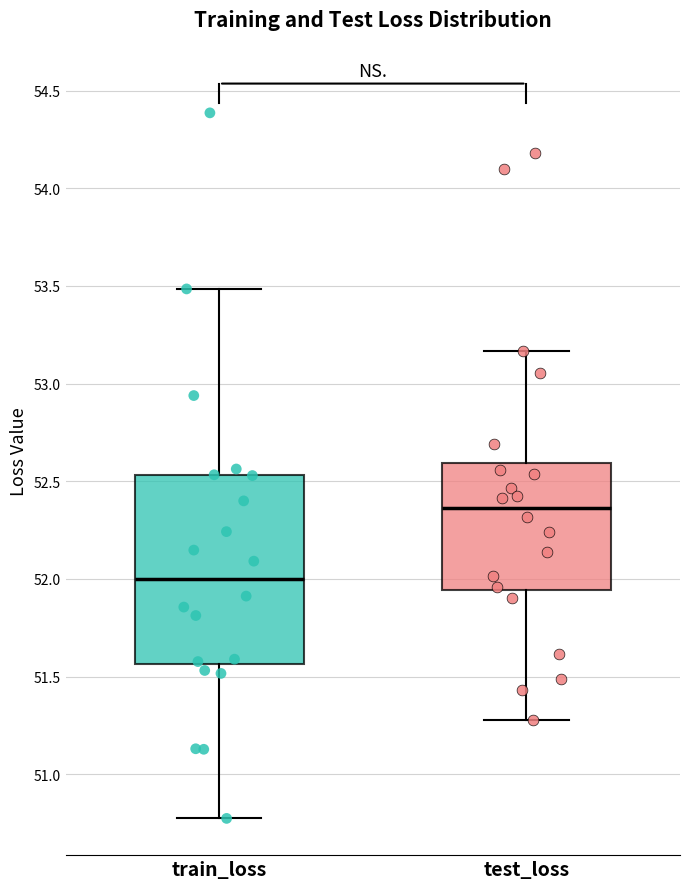

Reading left to right, read every box against the y-axis: the position of its median line, the range the box covers, and the ends of its whiskers. The values are not printed on the chart, so give them approximately, as read against the axis.

train_loss: median 52.00, box 51.55 to 52.55, whiskers 50.75 to 53.50
test_loss: median 52.35, box 51.95 to 52.60, whiskers 51.30 to 53.15